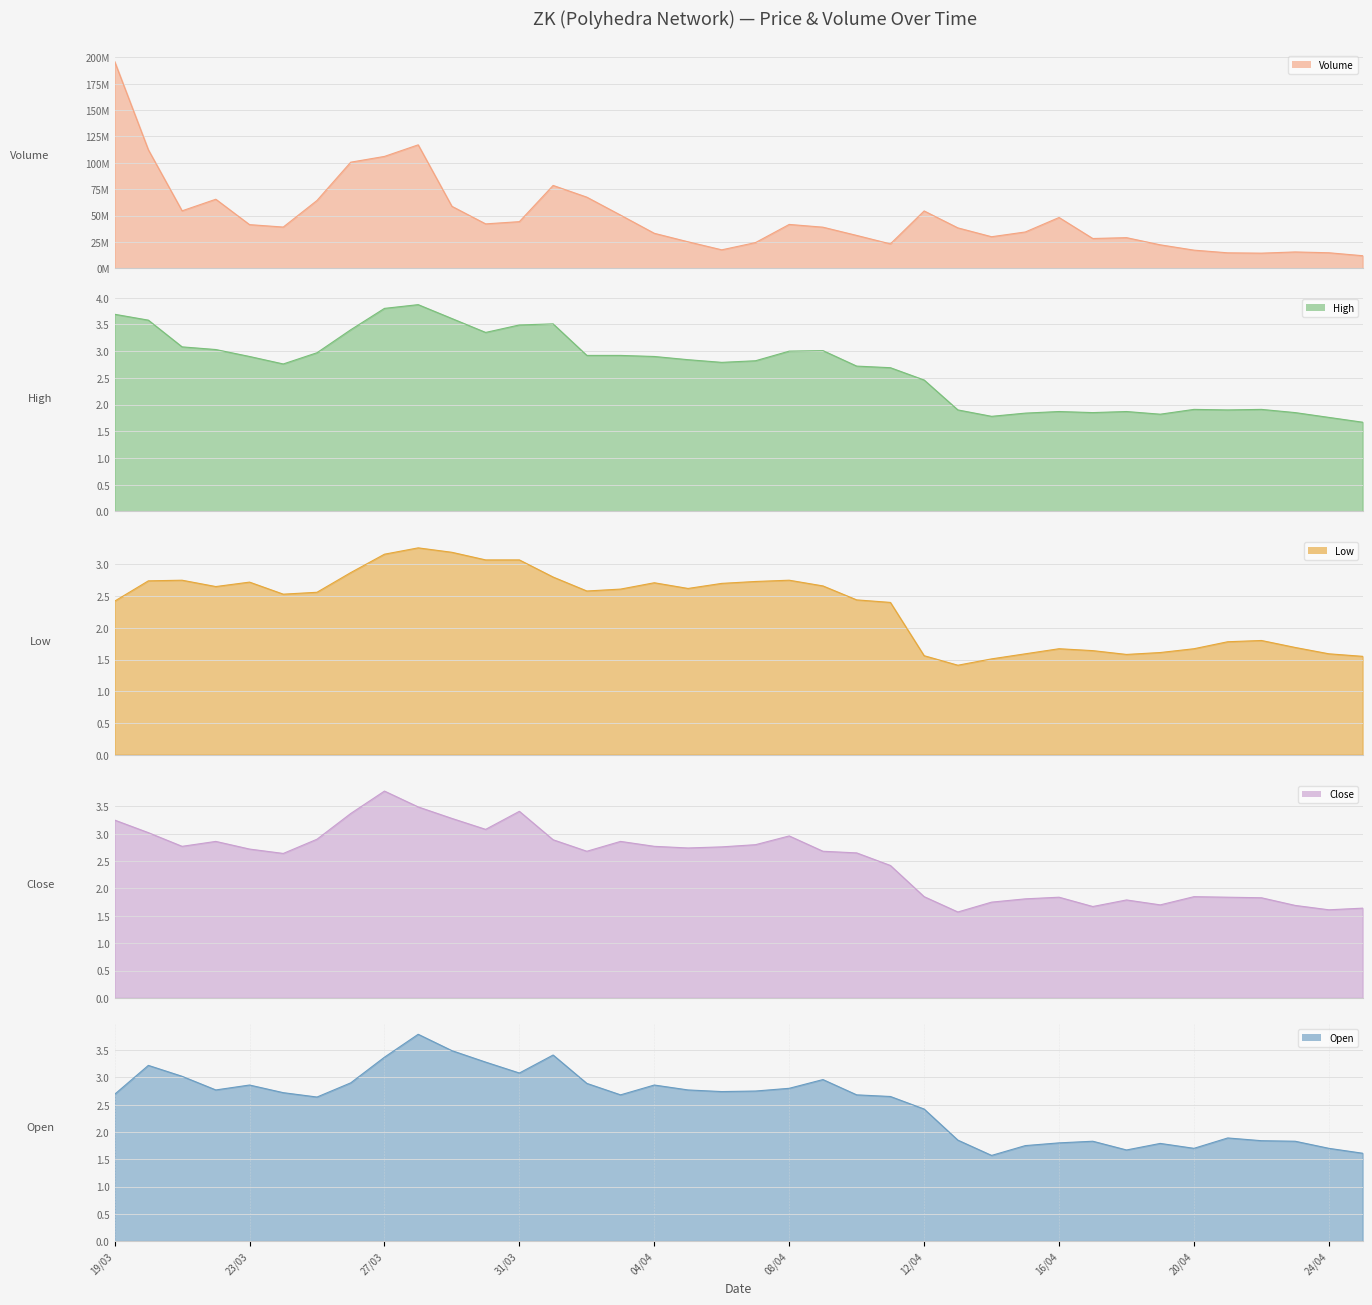

Which has a higher value, 08/04 or 05/04?

08/04